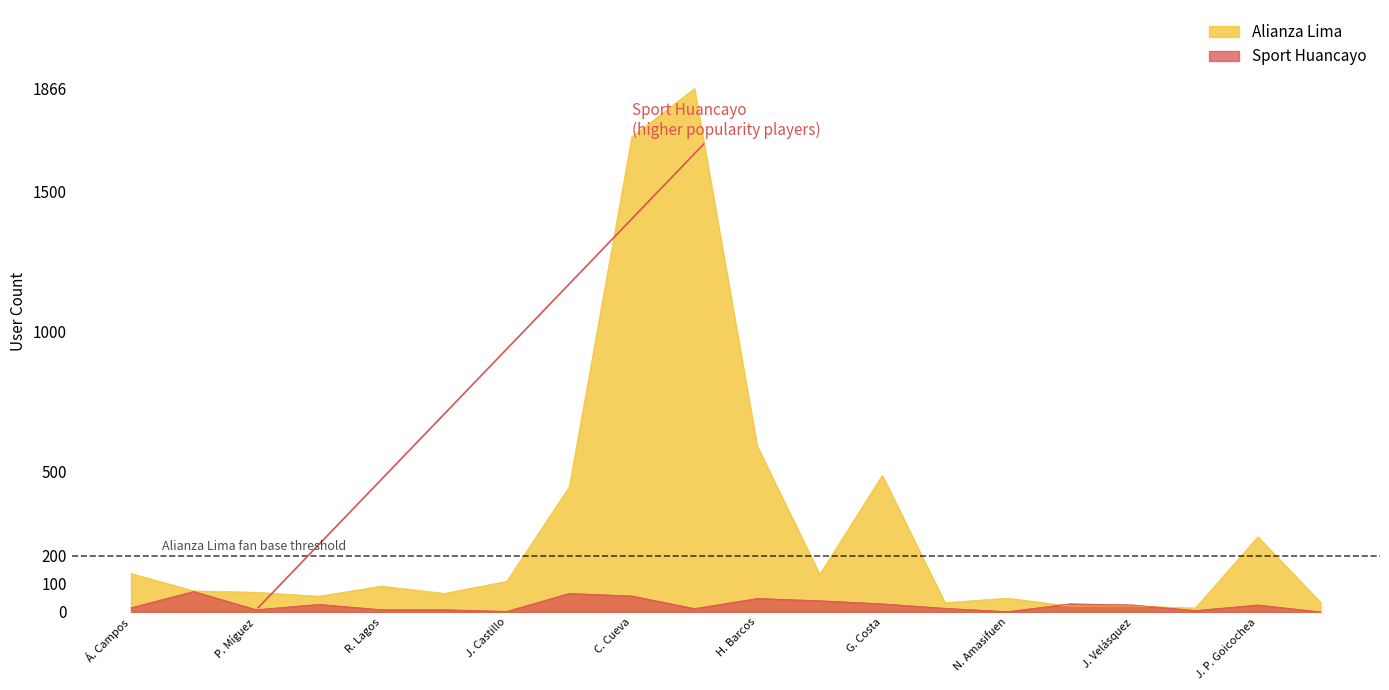

Which series has the largest range (max minus min)?

Alianza Lima